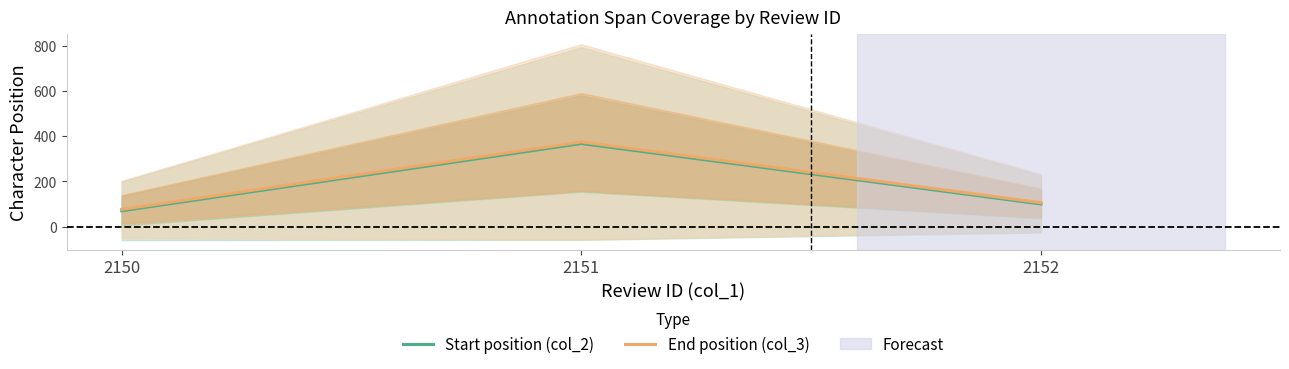

What is the total value across all series at 2152?

205.8